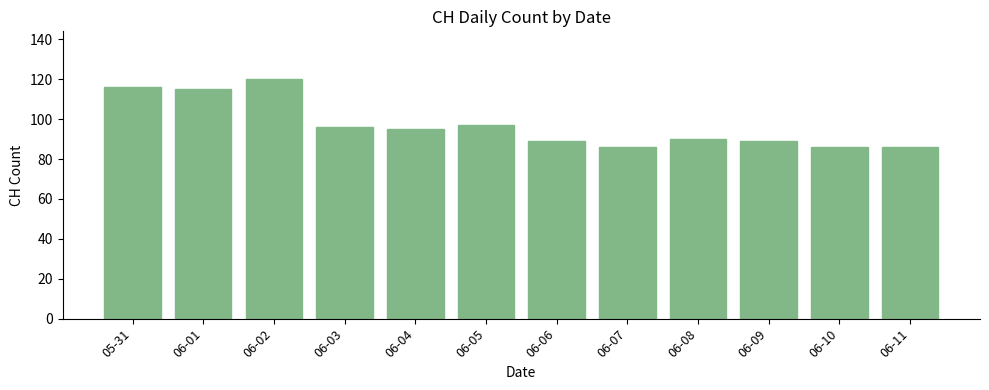

The value at 06-10 is 37. True or false?

False